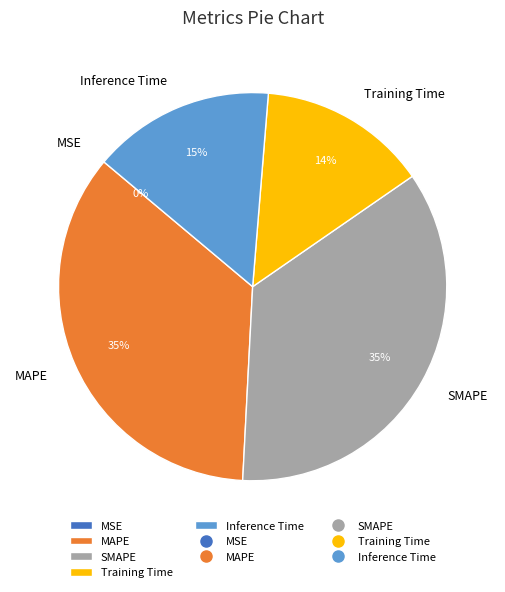

Between MAPE and Training Time, which is larger?

MAPE